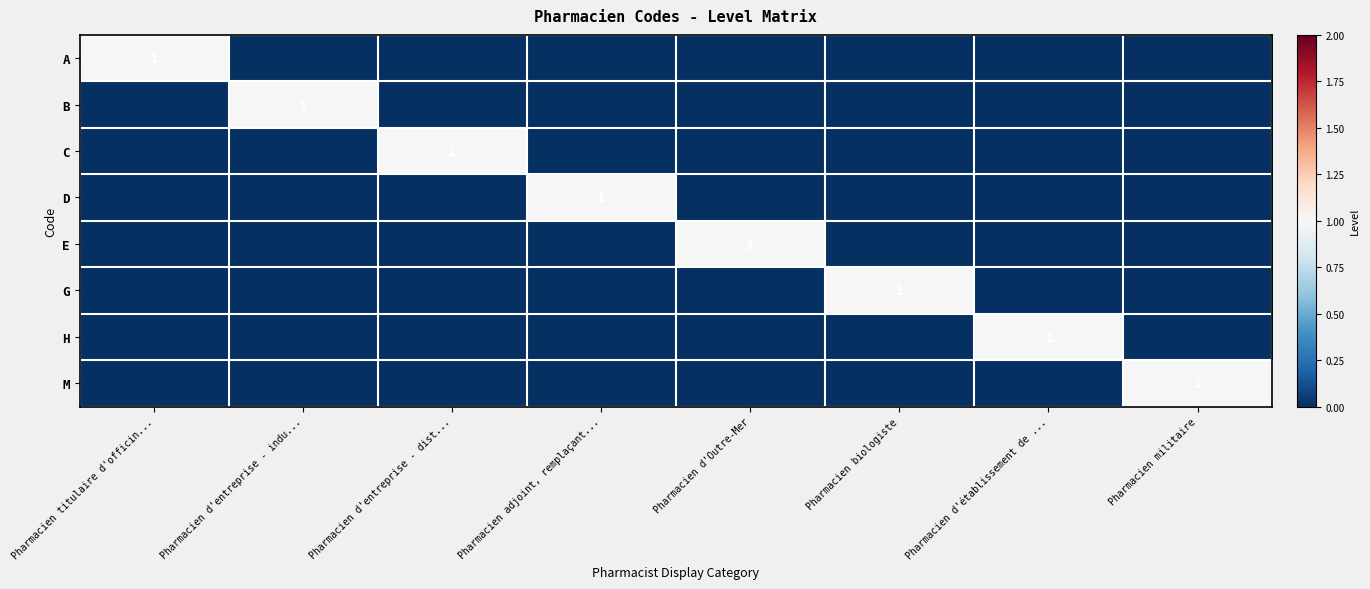

The value of C at Pharmacien d'entreprise - indu... is 0. True or false?

True